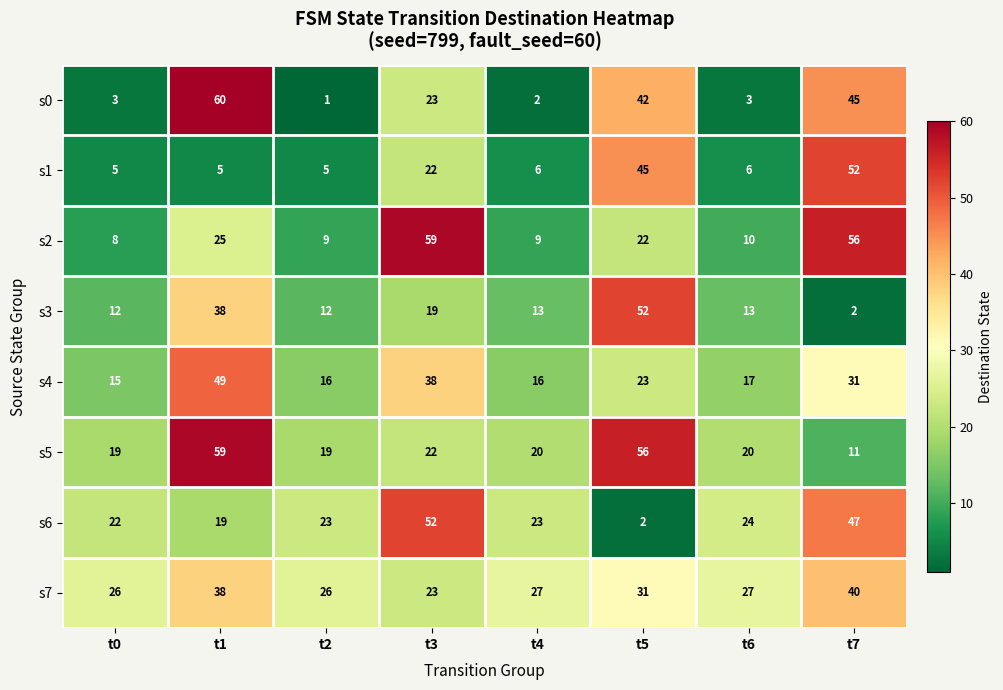

True or false: s7 has a value of 42 at t2.

False